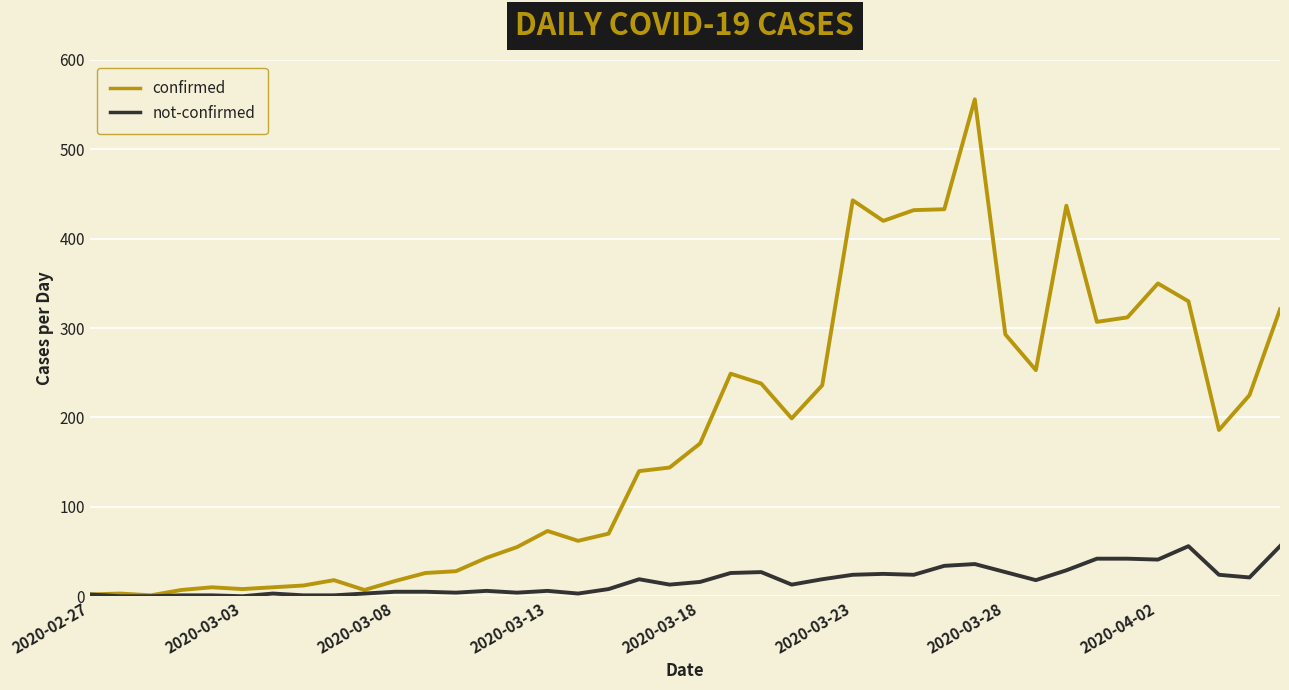

Rank the series by their average value, from lowest to highest.

not-confirmed, confirmed